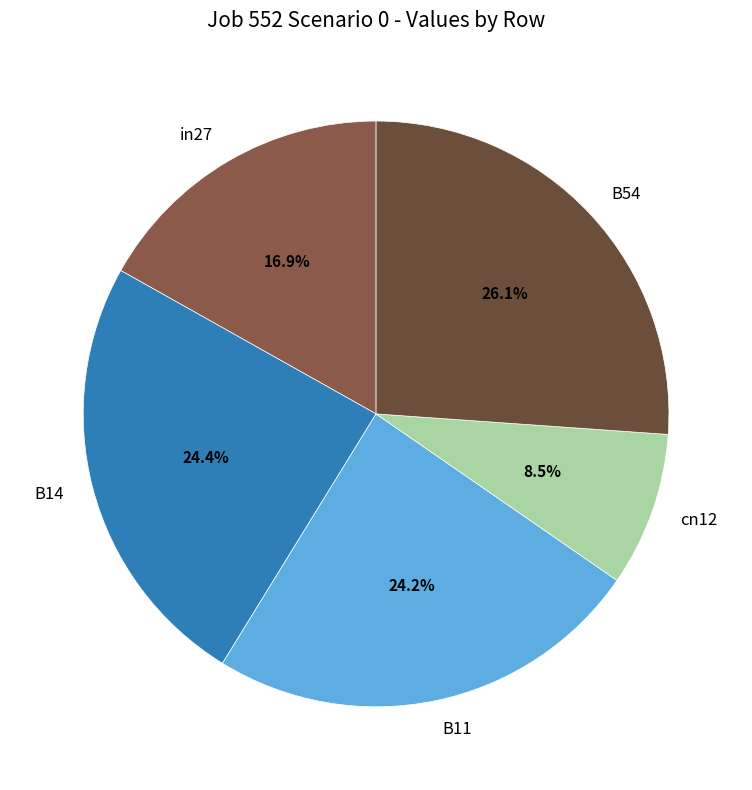

How many segments does this pie chart have?

5